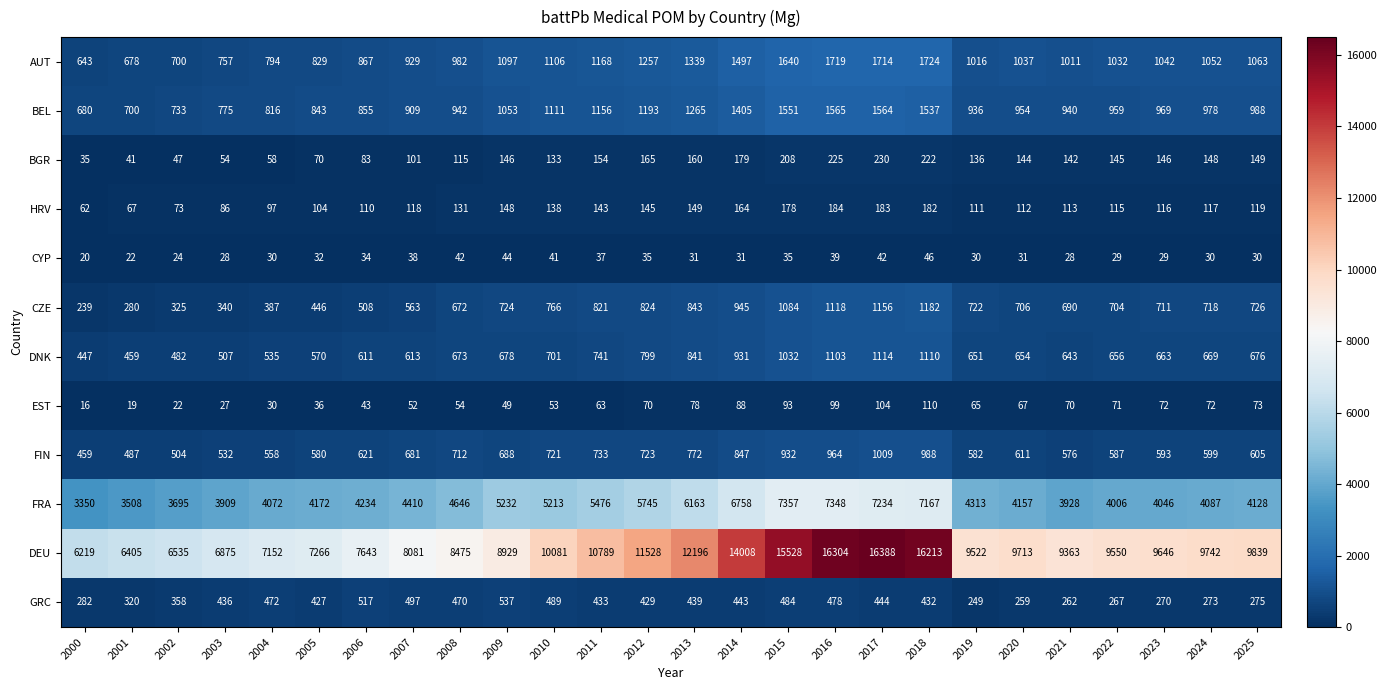

What is the average value of the CYP series?

33